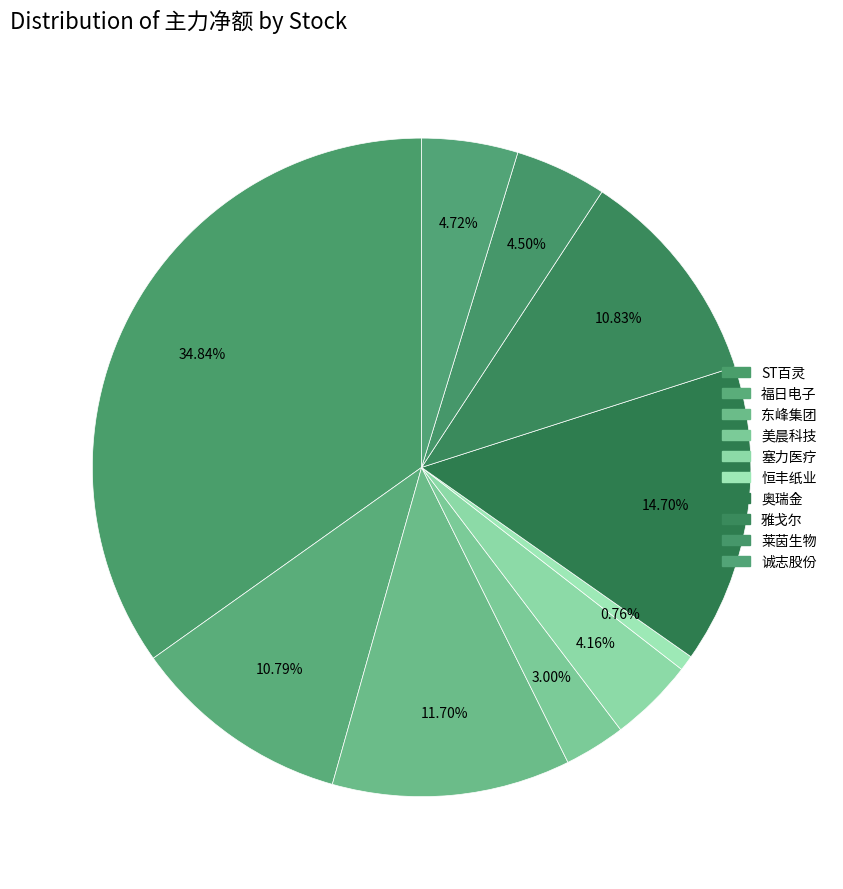

Approximately how many times larger is the value at 雅戈尔 compared to ST百灵?

0.3